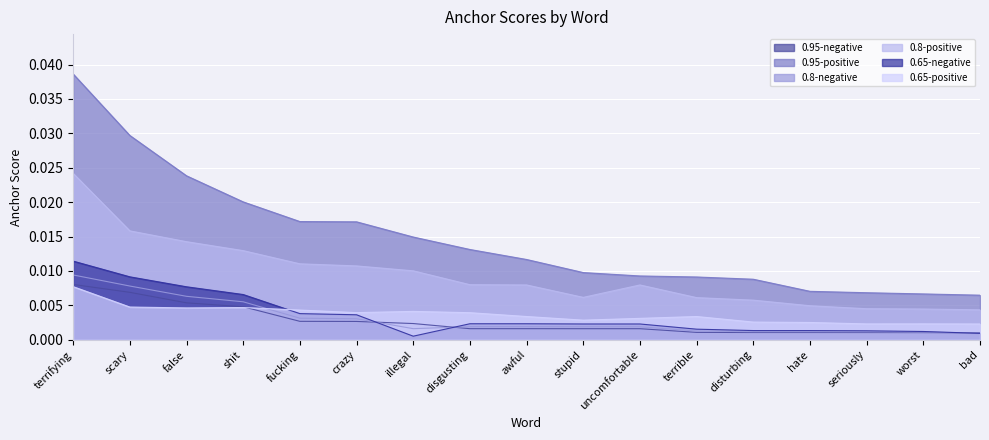

How many times do 0.65-positive and 0.8-negative cross each other?

1